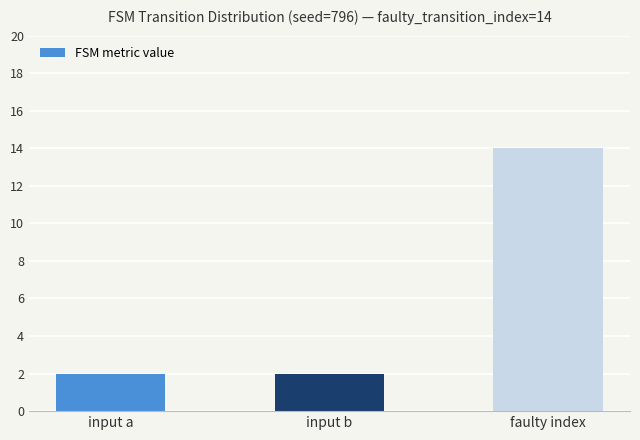

What is the sum of the values at input b and input a?

4